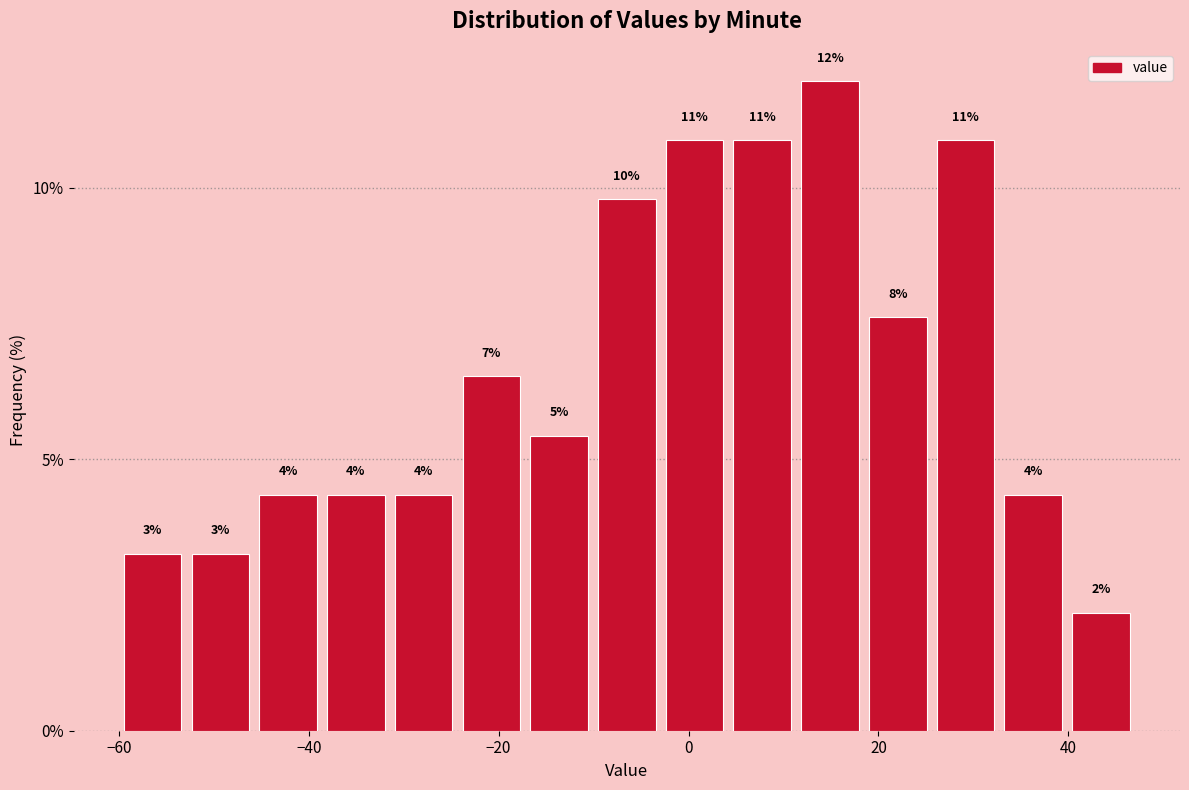

Read against the x-axis, roughly where is the centre of the tallest bar?

14